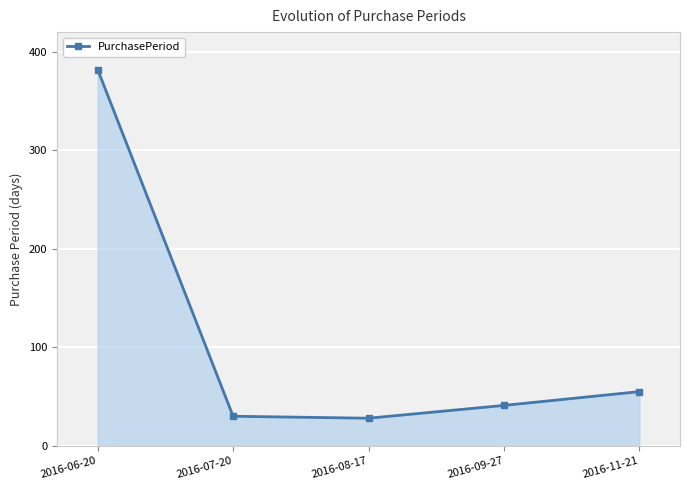

What is the sum of the values at 2016-06-20 and 2016-11-21?

437